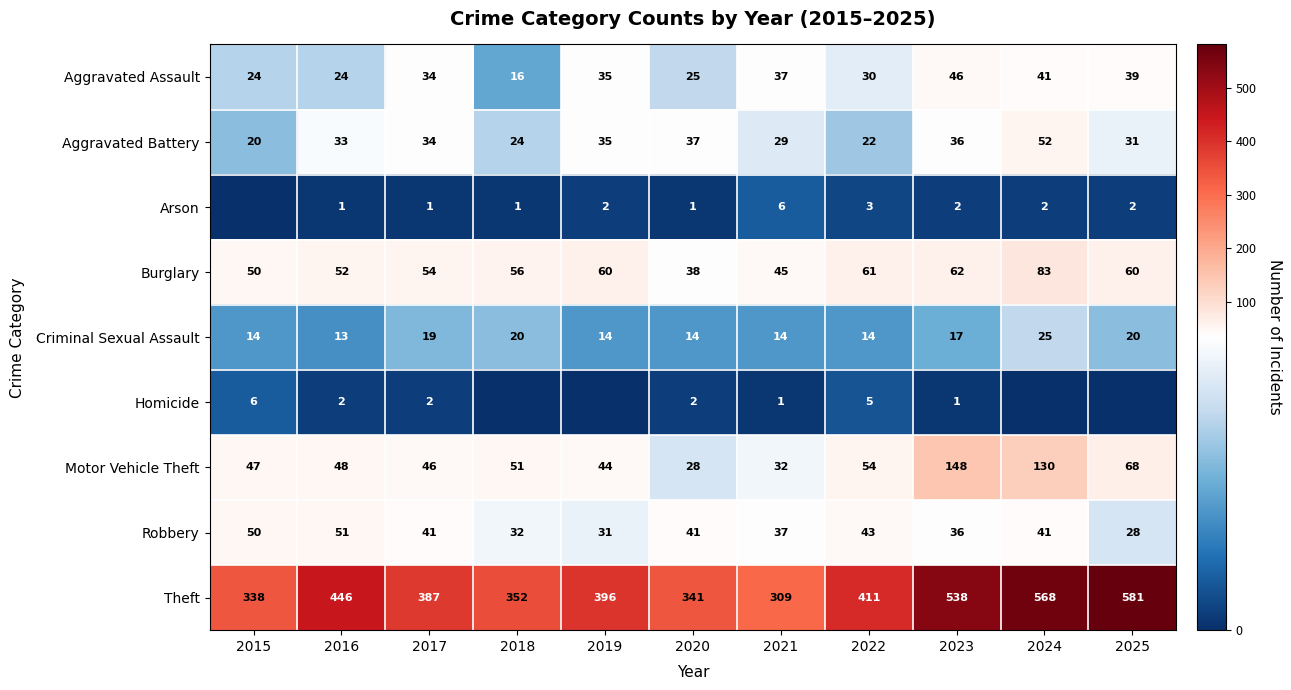

List the labels in order of Motor Vehicle Theft value, smallest first.

2020, 2021, 2019, 2017, 2015, 2016, 2018, 2022, 2025, 2024, 2023